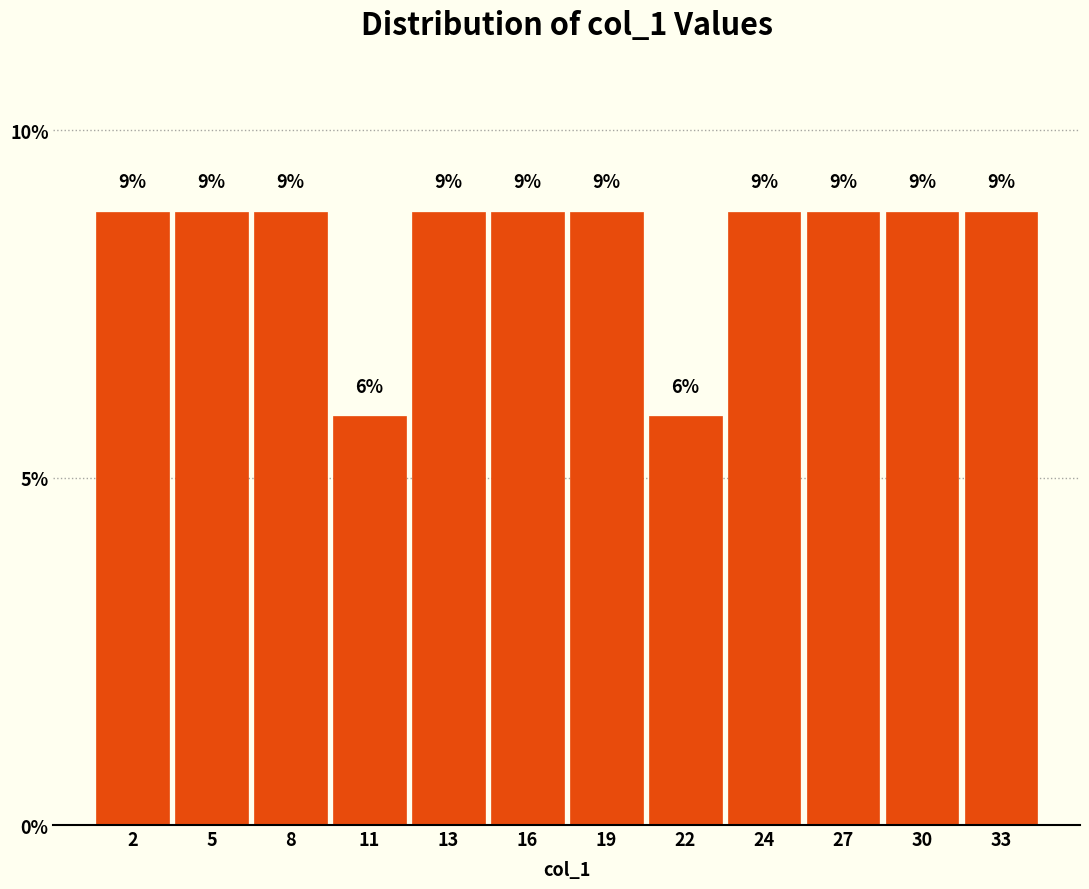

How many bars are there in total?

12